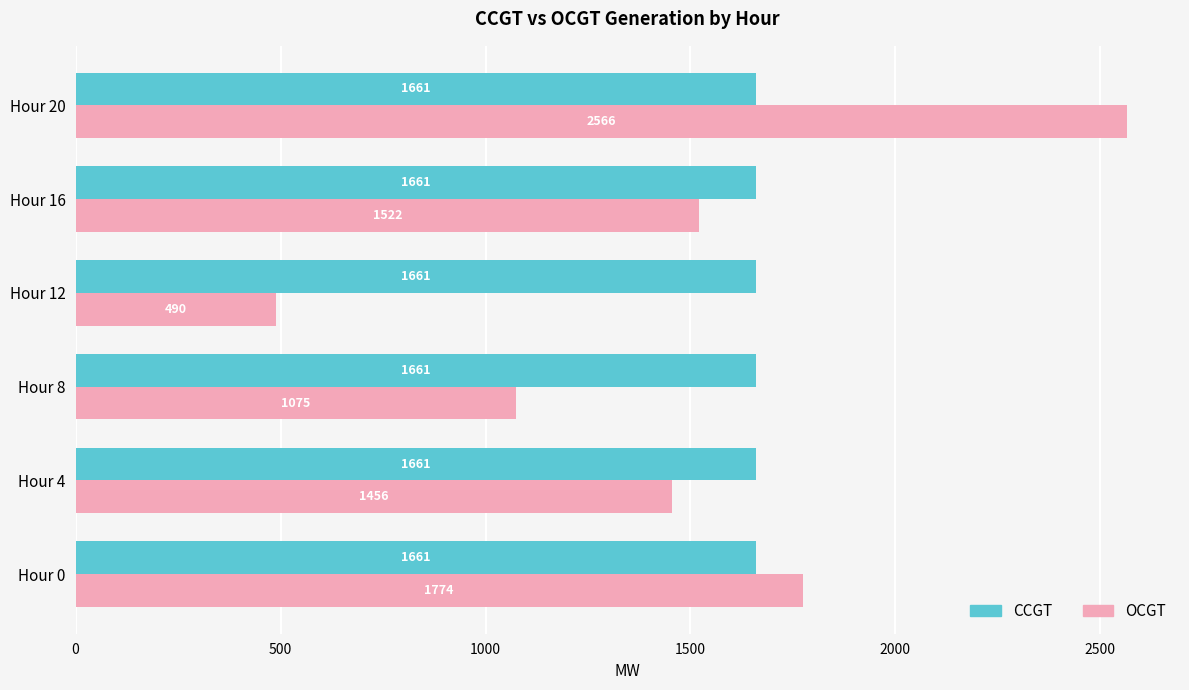

True or false: OCGT has a value of 1522 at Hour 16.

True